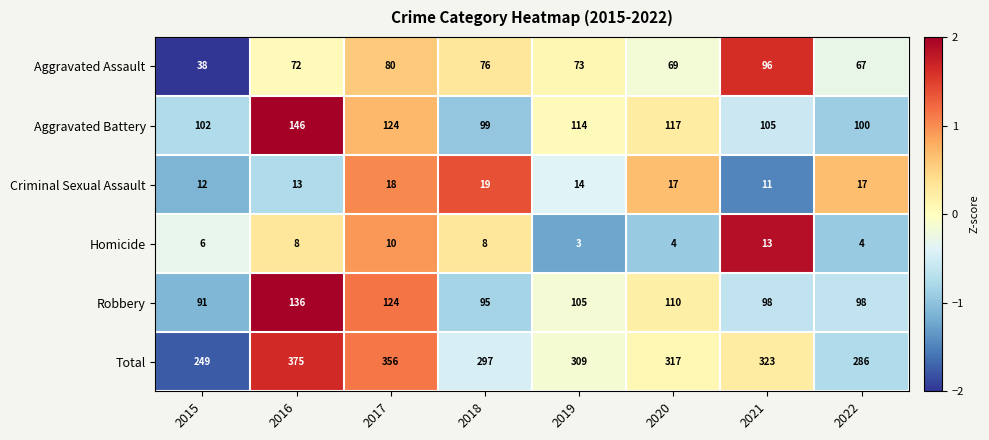

How many values in the Criminal Sexual Assault series are below 17?

4